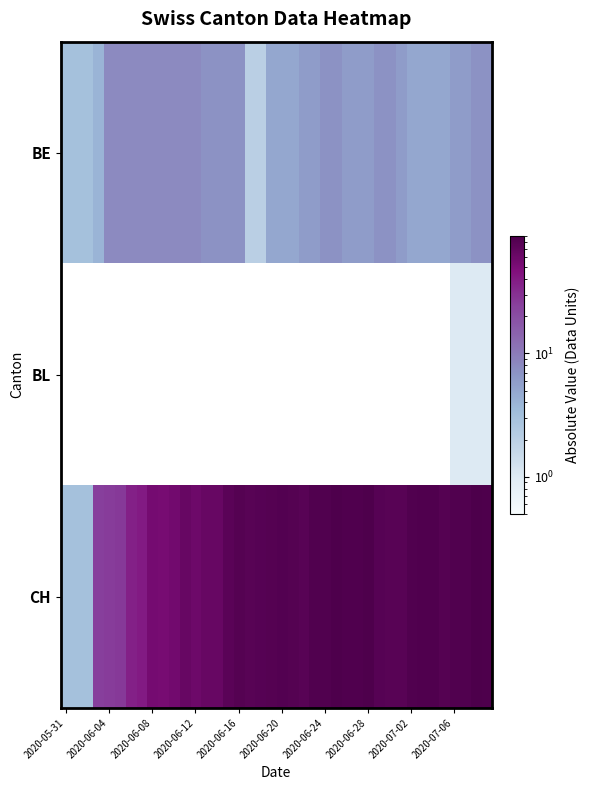

Reading left to right, list all the values displayed in this chart.

BE: 3	3	3	4	8	8	8	8	8	8	8	8	8	7	7	7	7	2	2	5	5	5	6	6	7	7	6	6	6	7	7	6	5	5	5	5	6	6	7	7
BL: 0	0	0	0	0	0	0	0	0	0	0	0	0	0	0	0	0	0	0	0	0	0	0	0	0	0	0	0	0	0	0	0	0	0	0	0	1	1	1	1
CH: 3	3	3	25	26	27	37	40	54	53	56	65	59	64	64	75	80	77	79	81	82	80	78	83	83	87	85	86	87	79	77	77	84	85	85	81	83	83	90	88